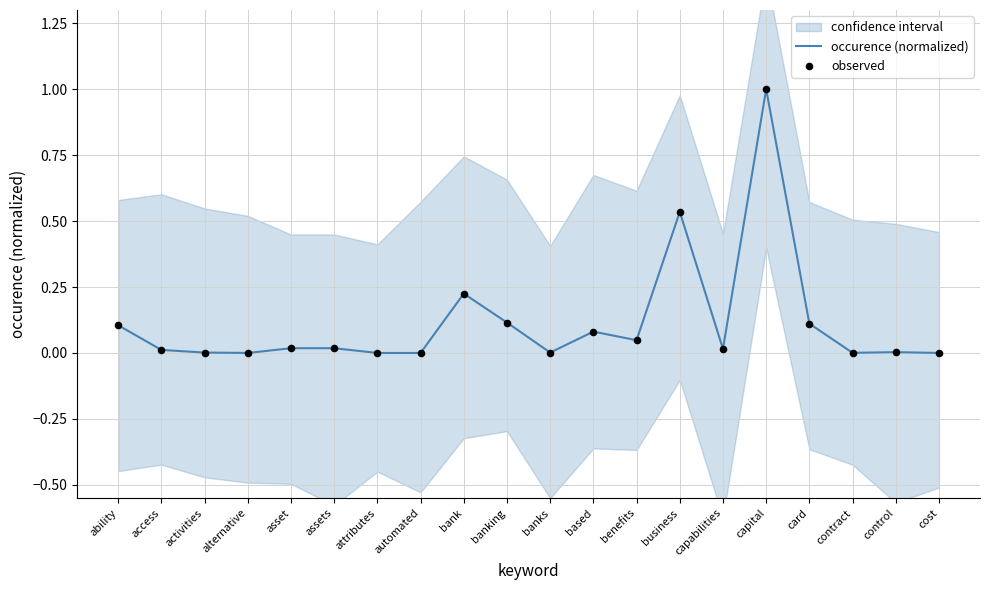

Is the value of occurence (normalized) at card greater than the value of observed at card?

No